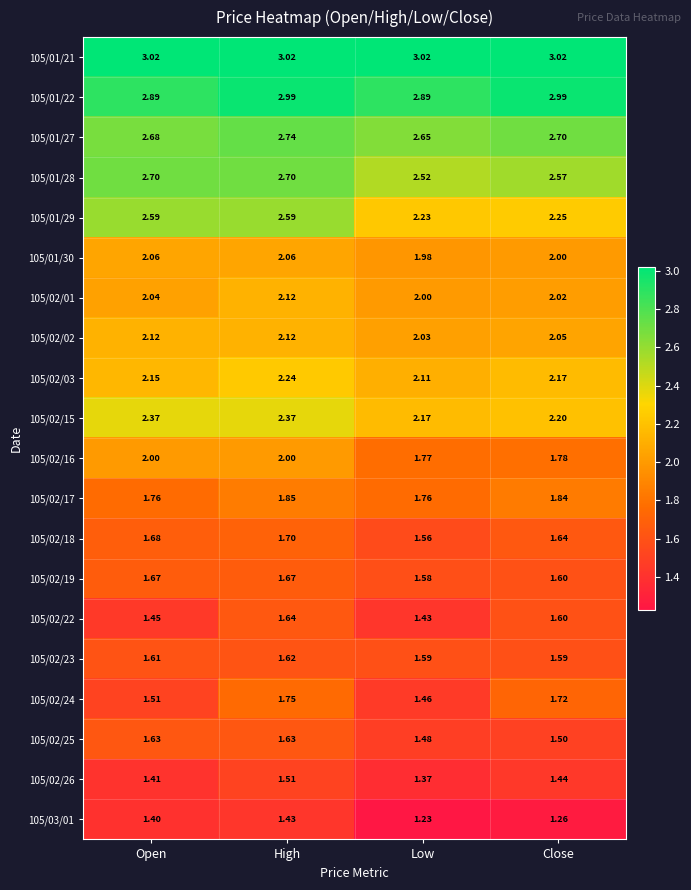

At which label is 105/01/28 closest to 2?

Low